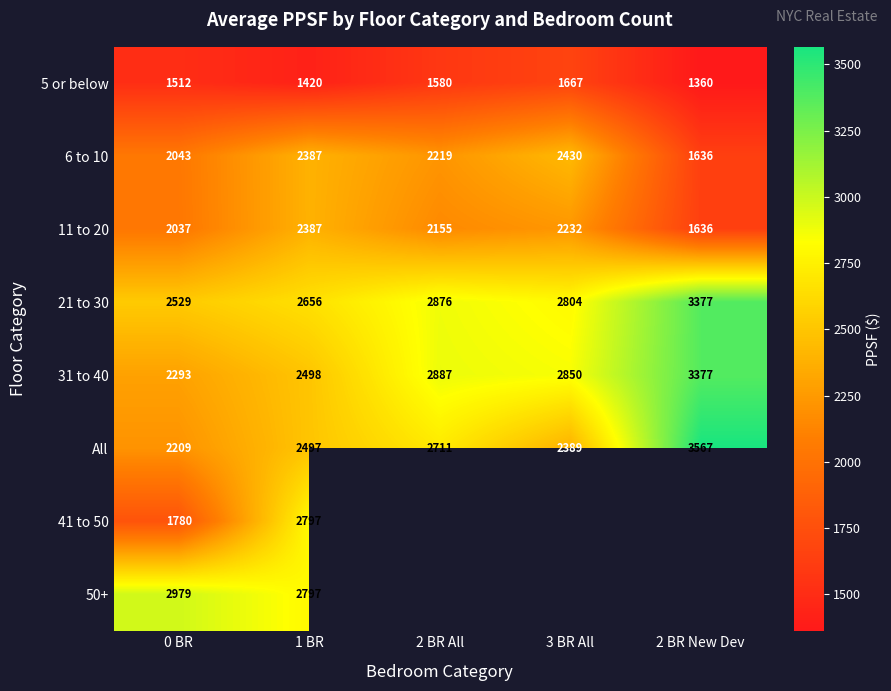

What is the minimum value shown in the chart?

1360.1